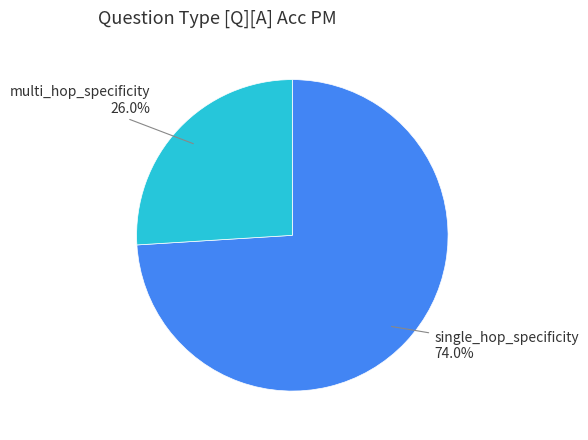

Is there any slice that represents more than half of the pie?

Yes